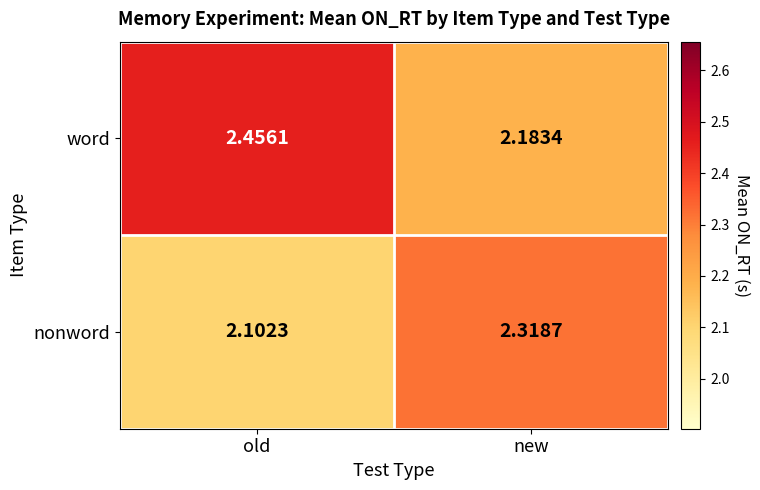

What is the smallest value displayed?

2.1